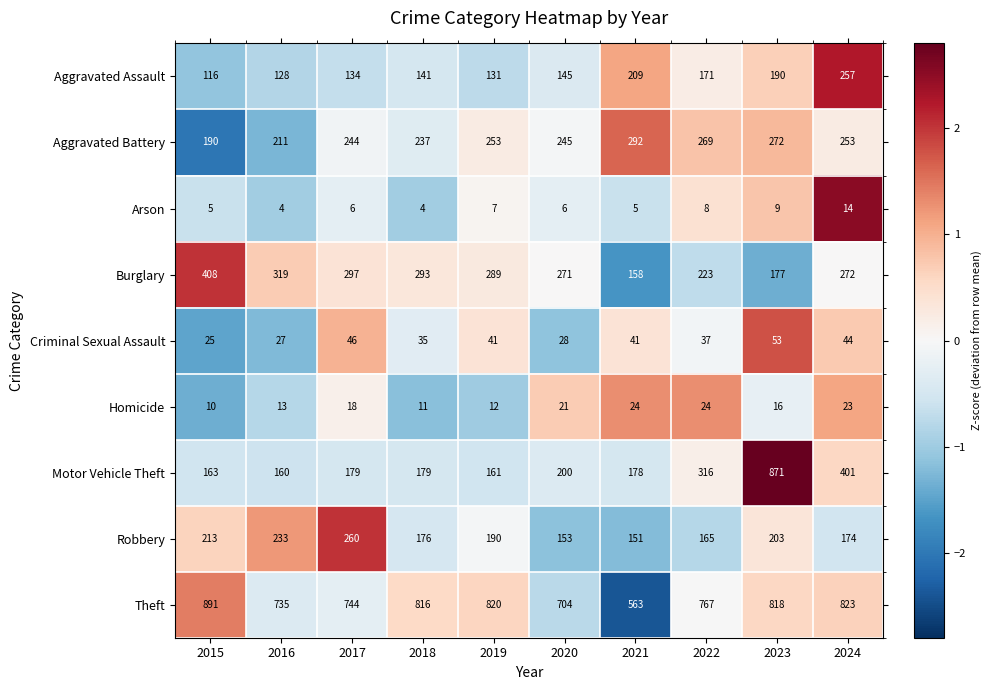

Rank the series at 2015 from highest to lowest value.

Theft, Burglary, Robbery, Aggravated Battery, Motor Vehicle Theft, Aggravated Assault, Criminal Sexual Assault, Homicide, Arson